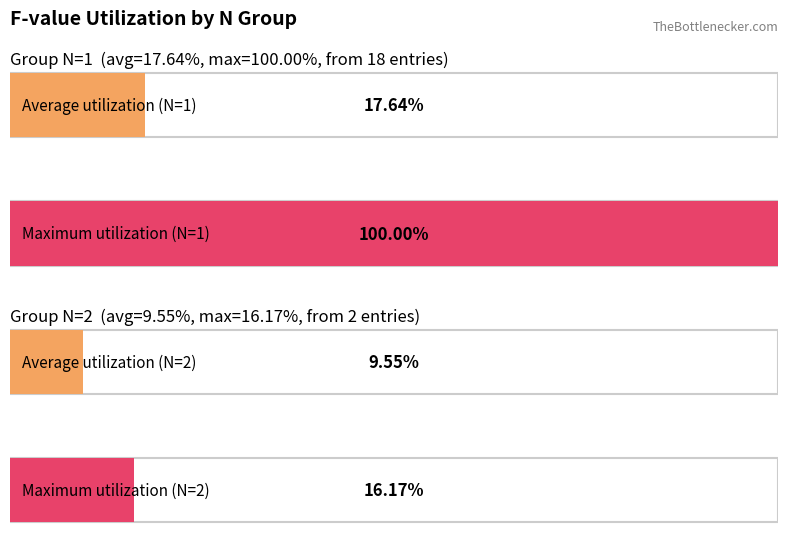

Between 56 and 76, which is larger?

76